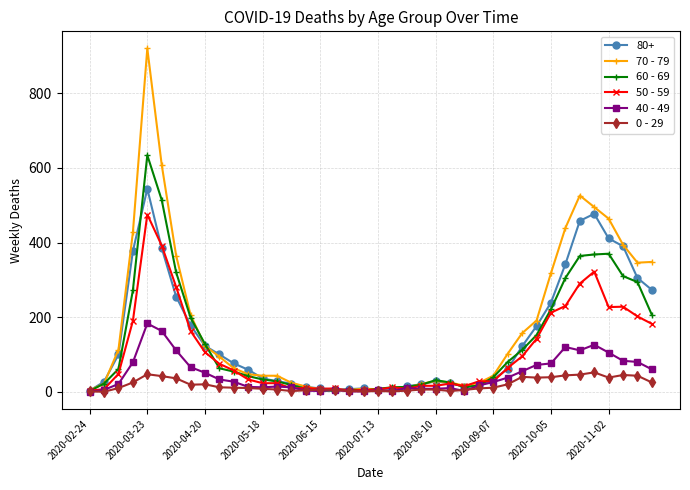

What is the greatest value displayed?

920